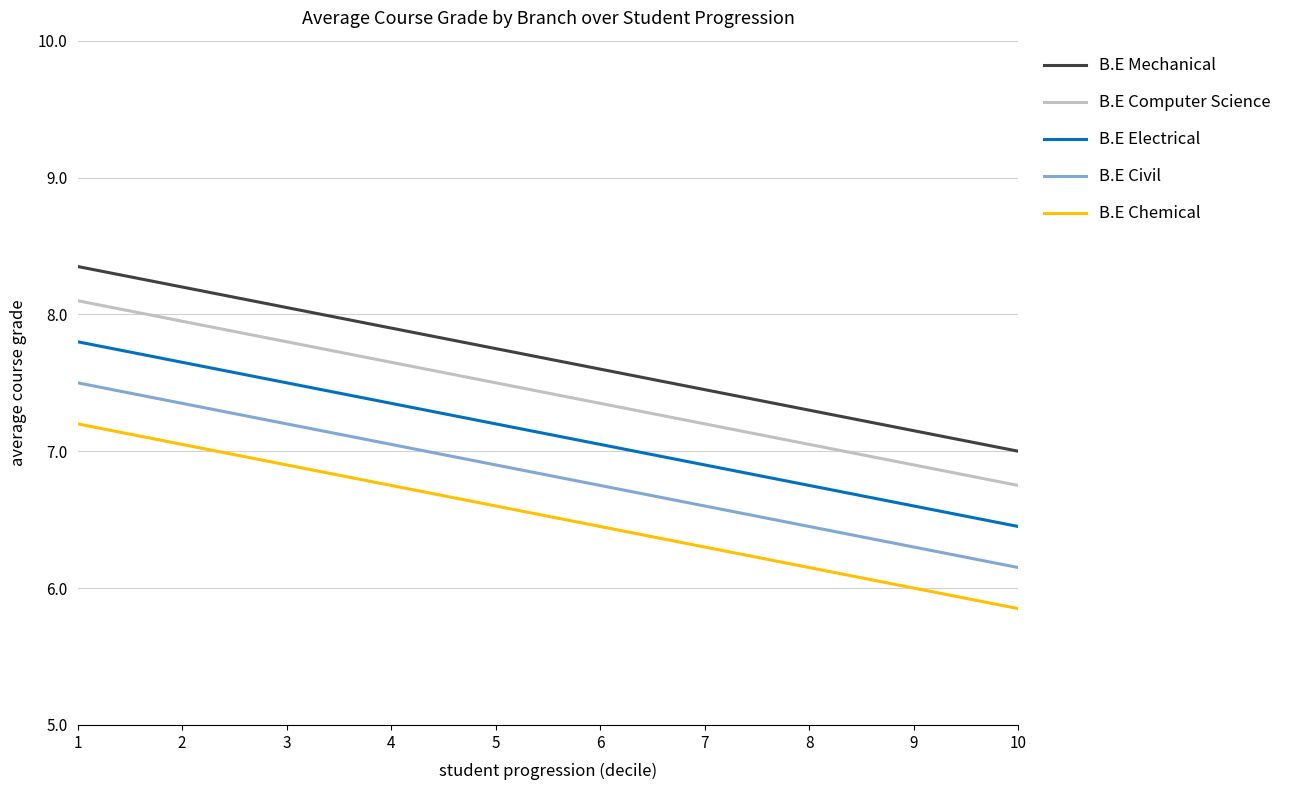

Is it true that B.E Computer Science equals 12.6 at 1?

False